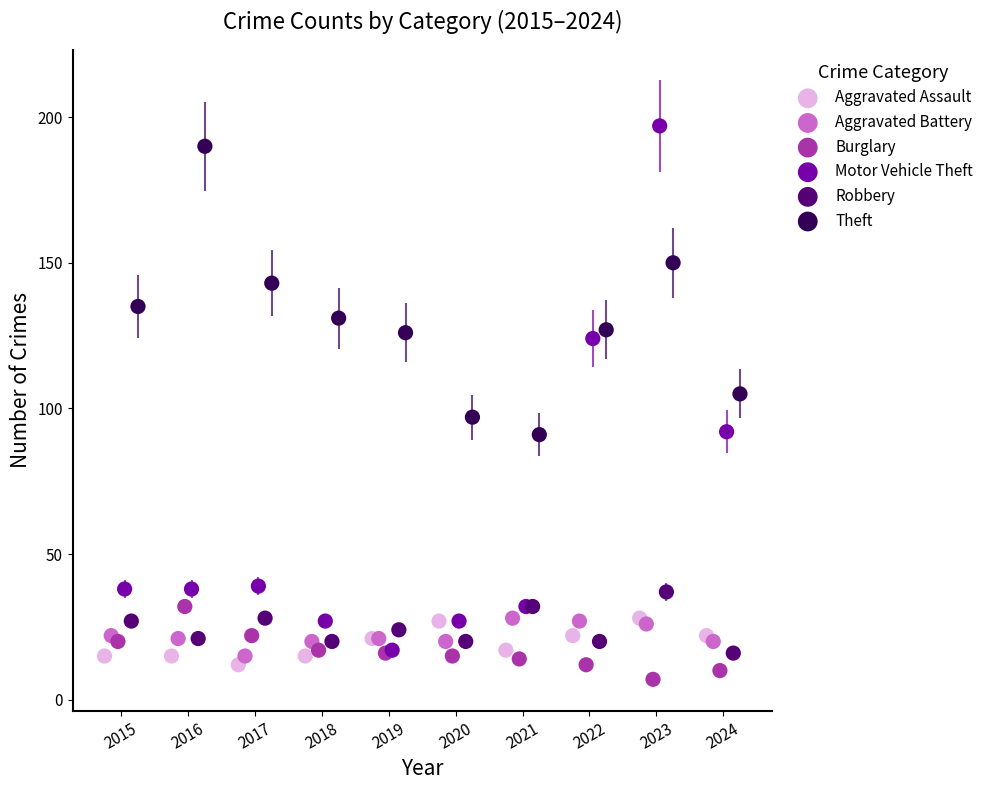

Which series has the widest spread of Y values?

Motor Vehicle Theft